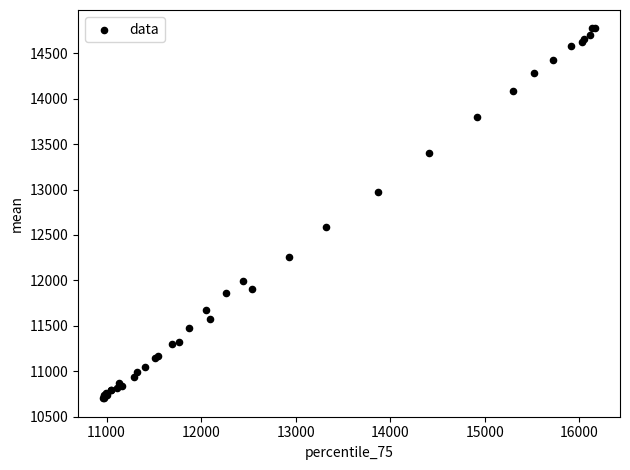

What Y value in the scatter plot is closest to 12737?

12591.2